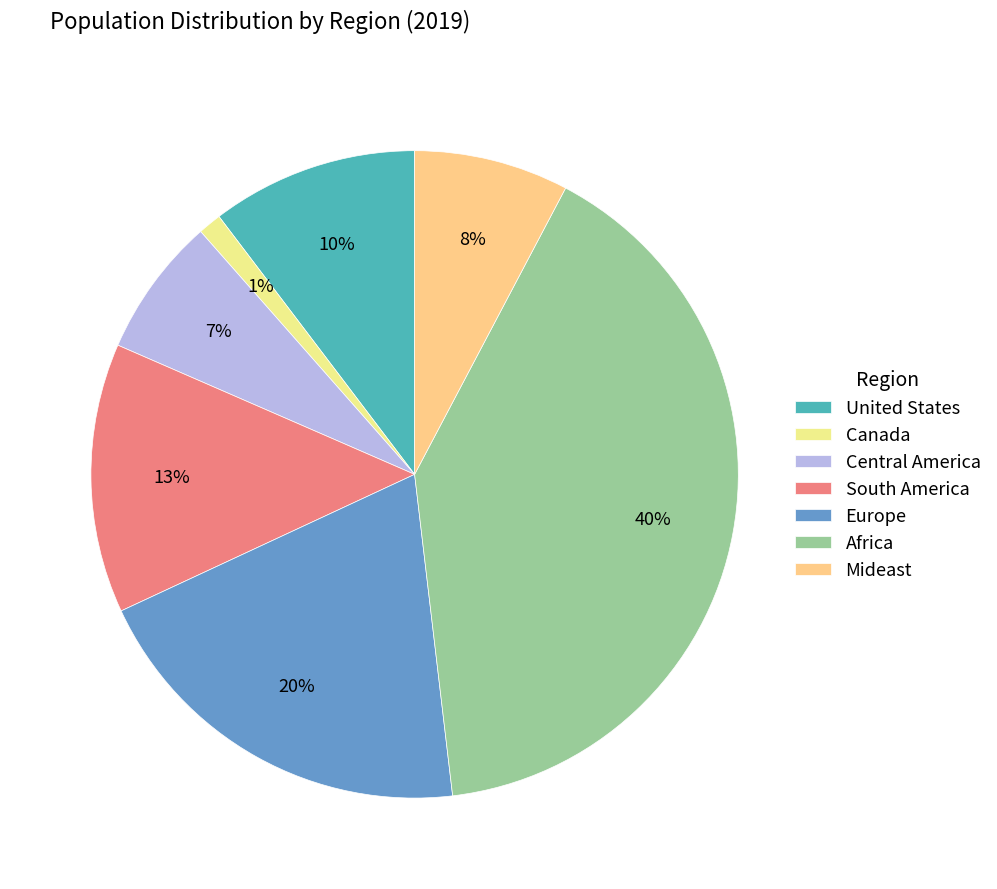

The Central America slice represents 7% of the pie. True or false?

True